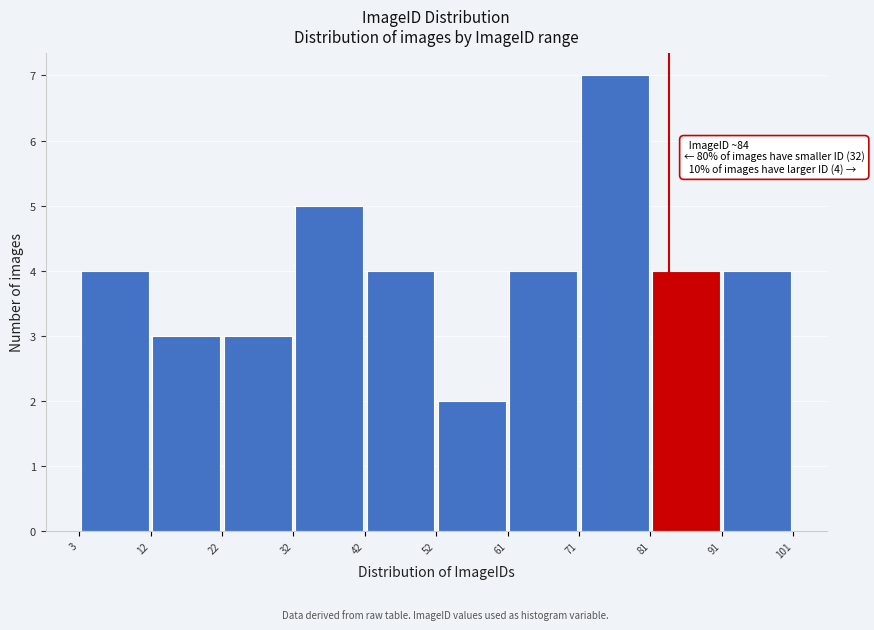

Which range on the x-axis has the tallest bar?

71 to 81